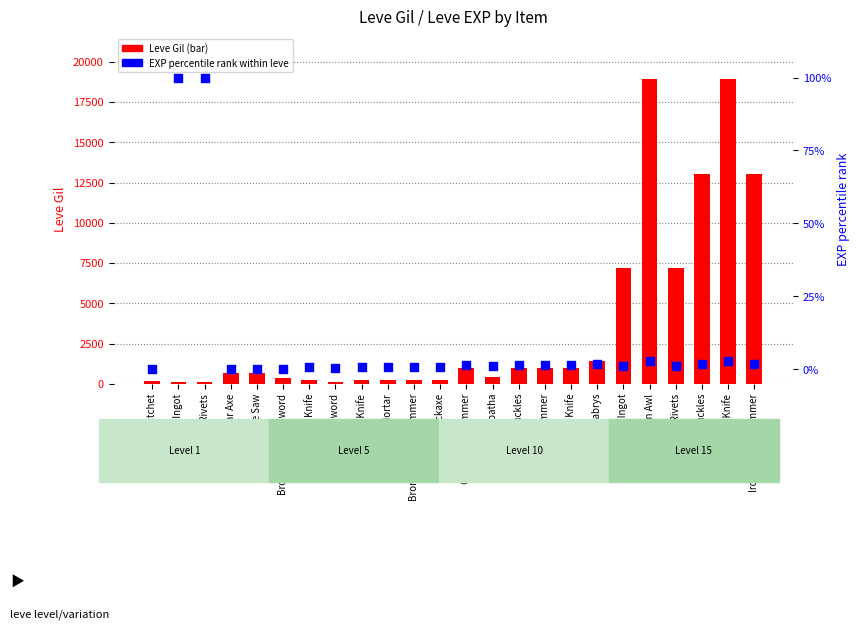

What is the total value across all series at Bronze Head Knife?

220.6